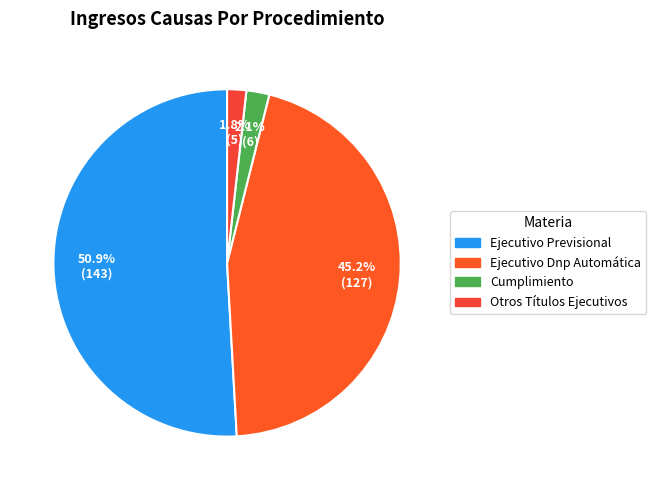

How many segments does this pie chart have?

4